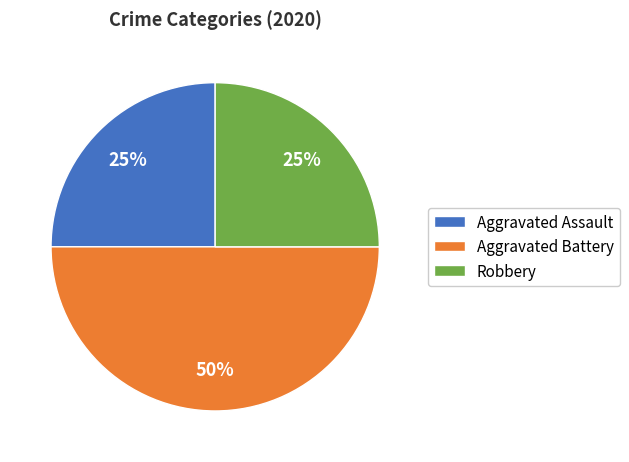

To the nearest percent, what portion does Robbery represent?

25%